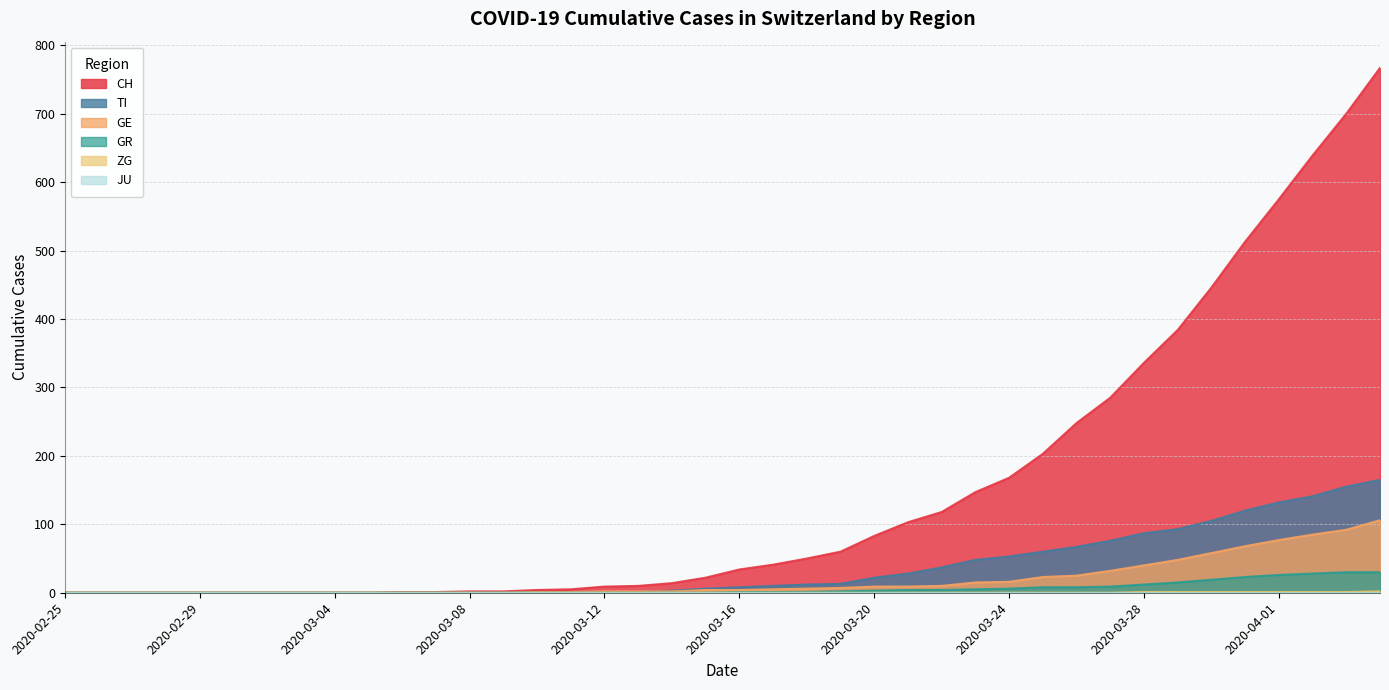

Which has a higher value, 2020-03-19 or 2020-04-02?

2020-04-02